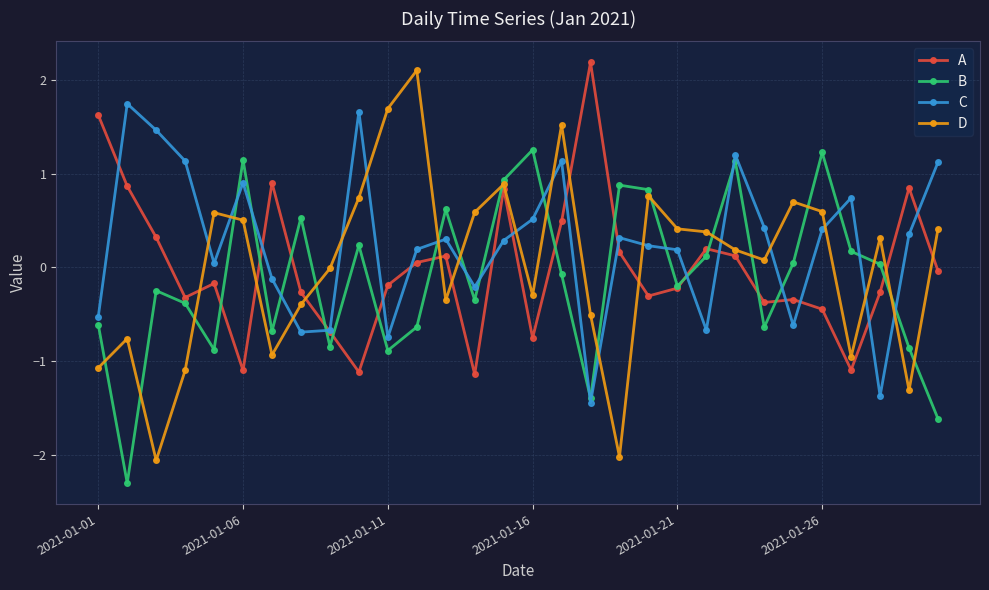

At how many categories does at least one series exceed 1?

14